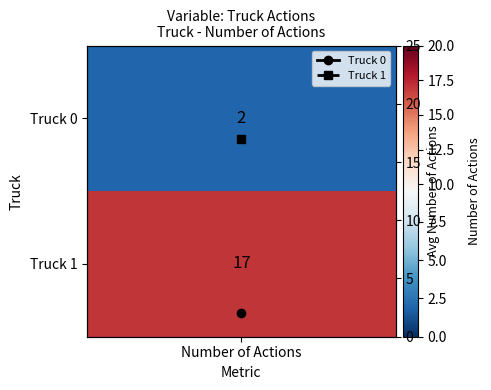

Rank the categories by value from lowest to highest.

Number of Actions, Number of Actions